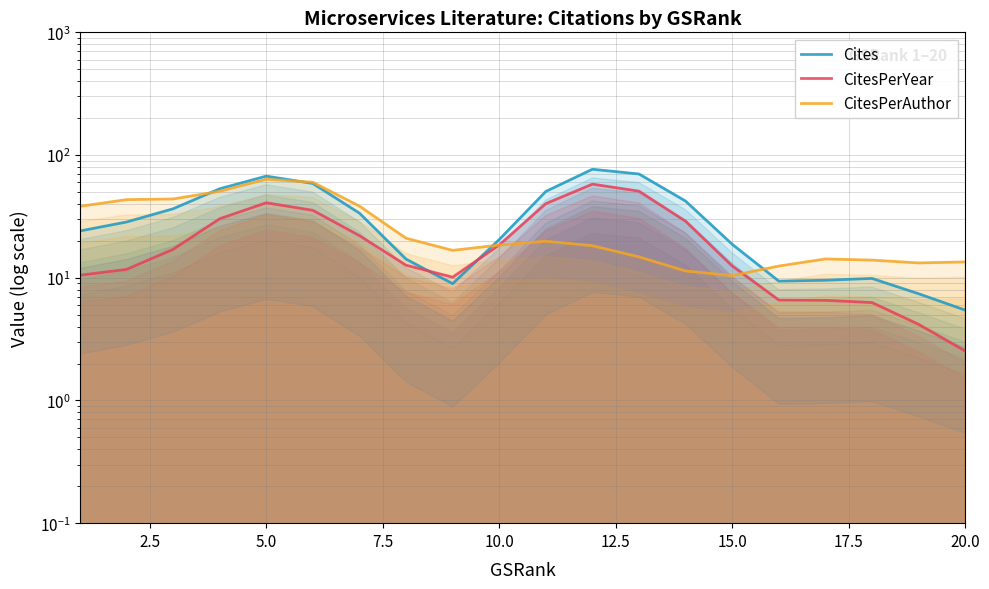

How many values in the CitesPerYear series are below 17?

10